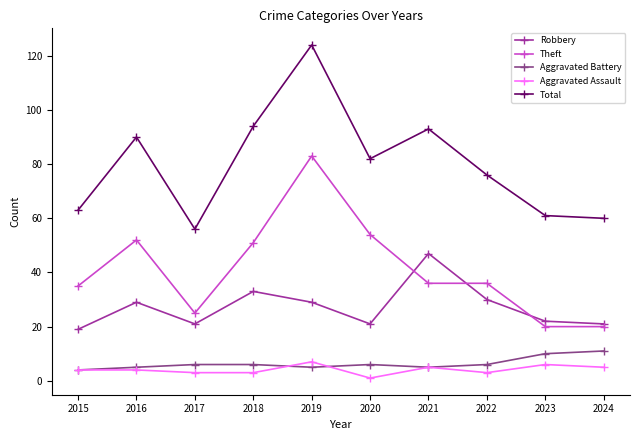

How many interior local peaks does the Total series have?

3